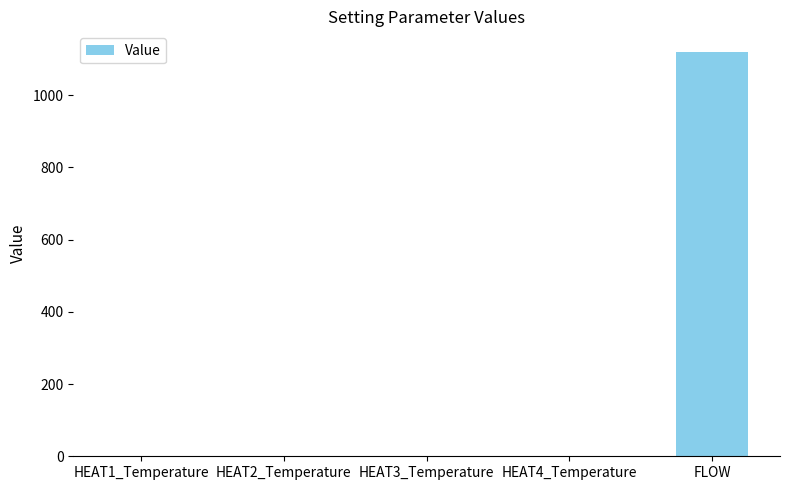

Is it true that the value at FLOW is 1120.6?

True